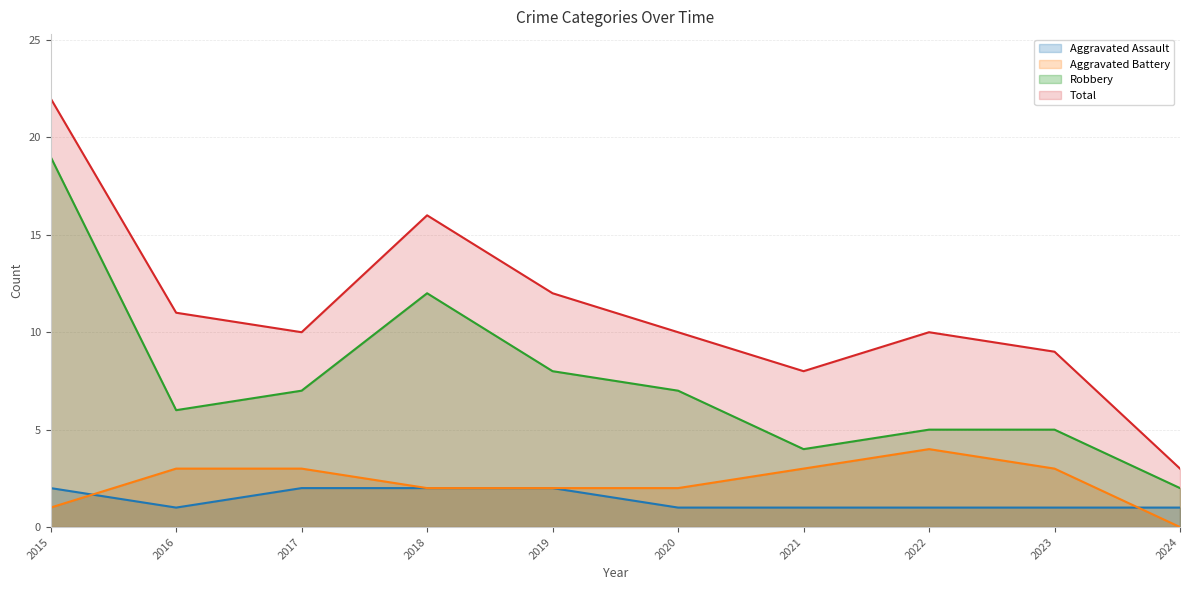

Reading left to right, list all the values displayed in this chart.

Aggravated Assault: 2015=2	2016=1	2017=2	2018=2	2019=2	2020=1	2021=1	2022=1	2023=1	2024=1
Aggravated Battery: 2015=1	2016=3	2017=3	2018=2	2019=2	2020=2	2021=3	2022=4	2023=3	2024=0
Robbery: 2015=19	2016=6	2017=7	2018=12	2019=8	2020=7	2021=4	2022=5	2023=5	2024=2
Total: 2015=22	2016=11	2017=10	2018=16	2019=12	2020=10	2021=8	2022=10	2023=9	2024=3